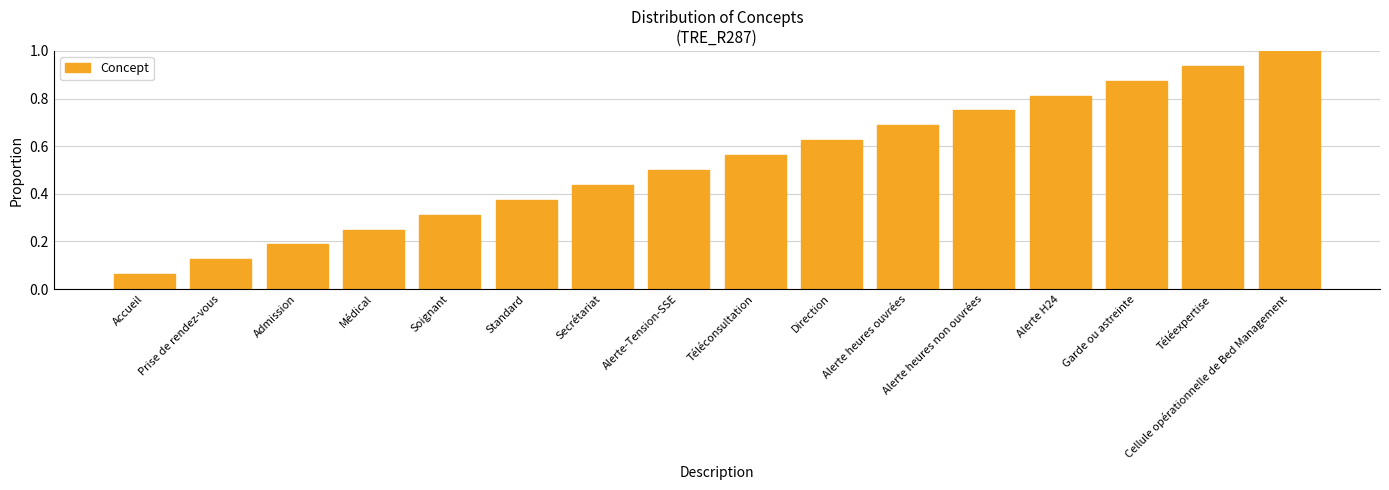

Which has a higher value, Alerte H24 or Secrétariat?

Alerte H24